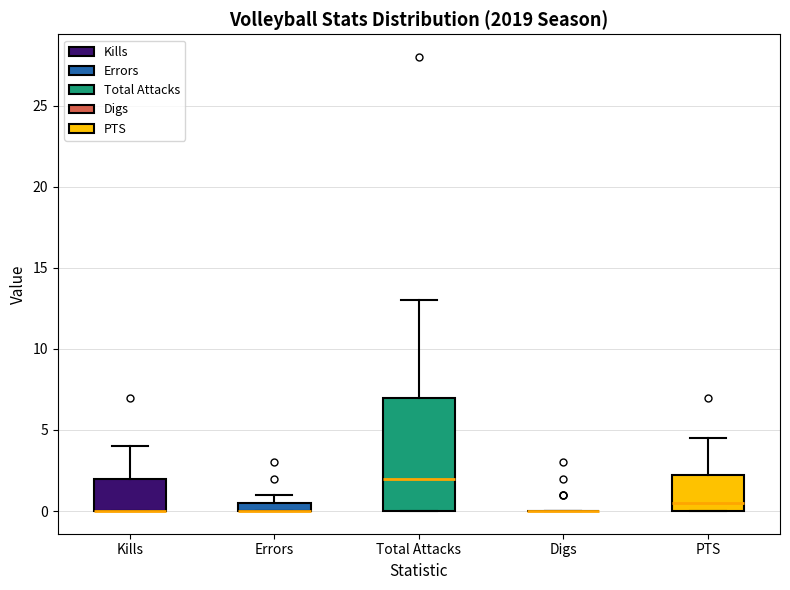

Where is the lower edge of the box for Errors on the y-axis? The values are not printed on the chart, so give them approximately, as read against the axis.

0.0